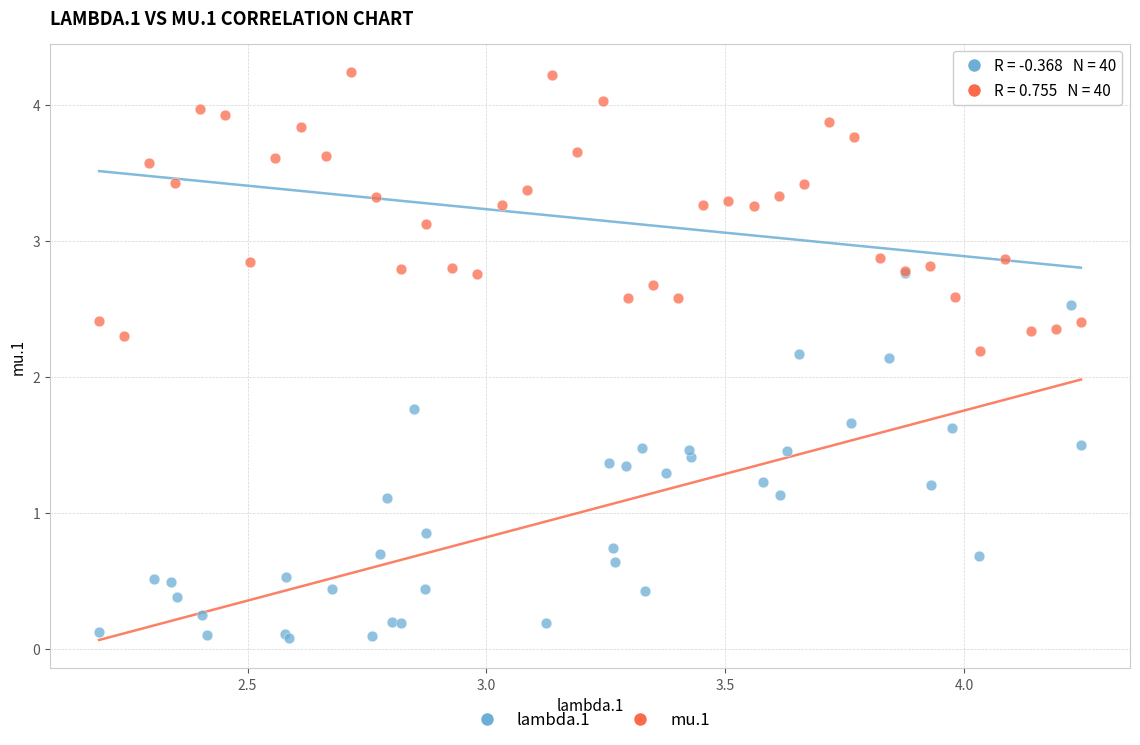

Which series reaches the minimum Y coordinate?

lambda.1